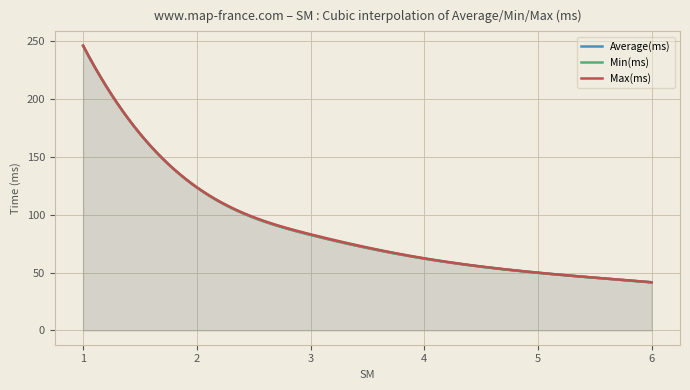

How many series are shown in this chart?

3